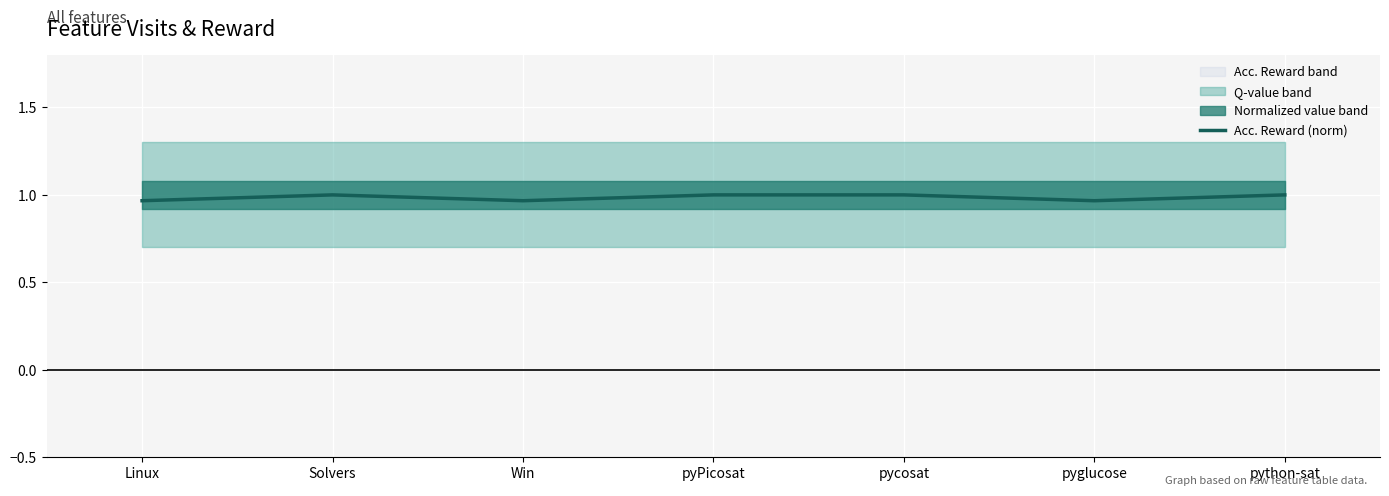

Between Linux and pyglucose, which is larger?

Linux